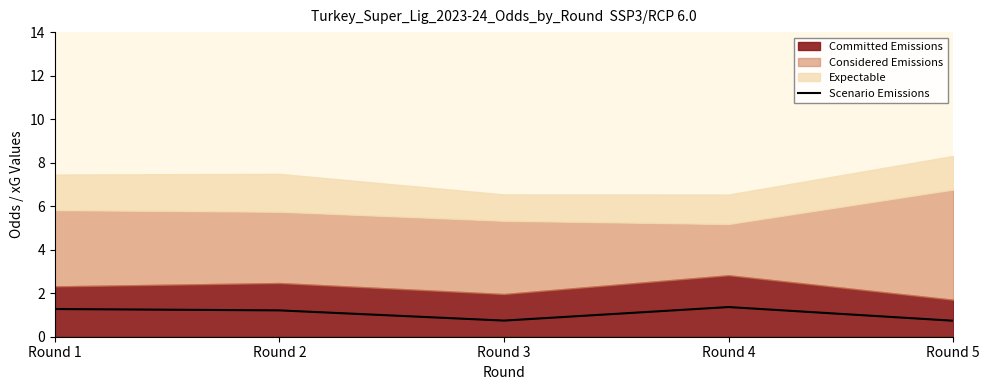

How many points are higher than both their immediate neighbors (excluding endpoints)?

1